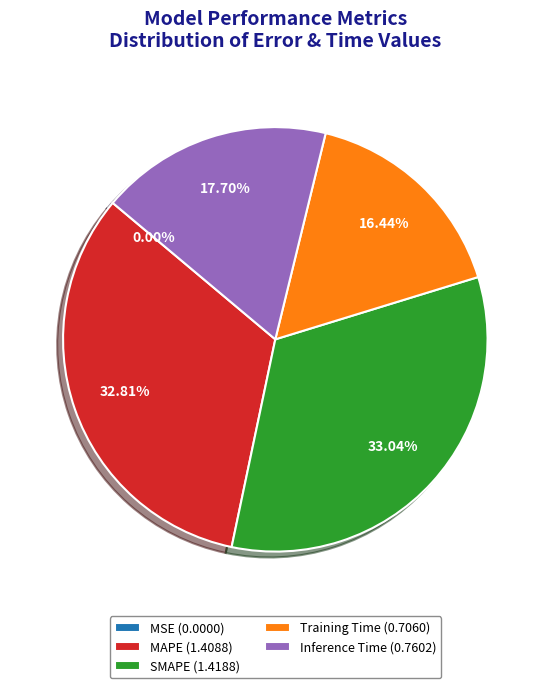

Combined, do SMAPE (1.4188) and MAPE (1.4088) account for over 50%?

Yes